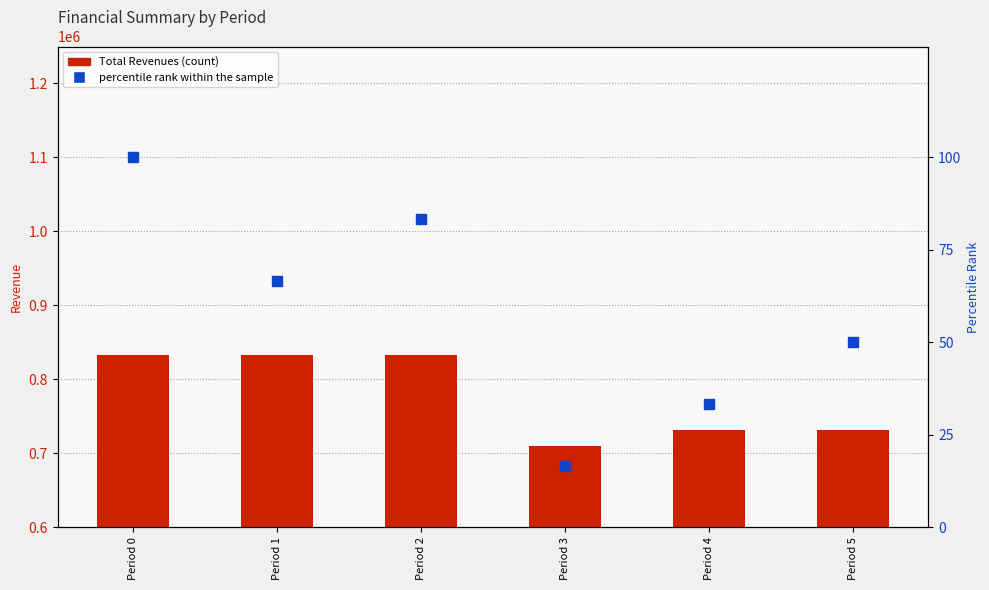

Which series reaches the minimum Y coordinate?

percentile rank within the sample